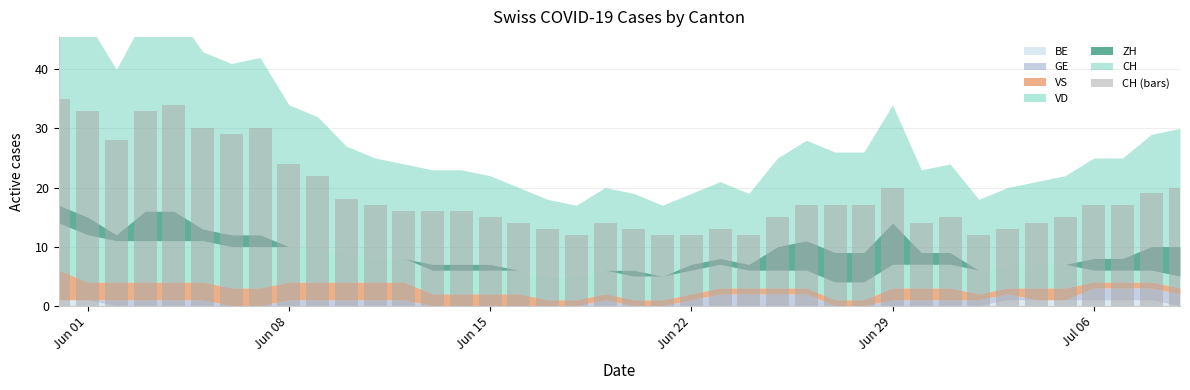

What is the minimum value shown in the chart?

12